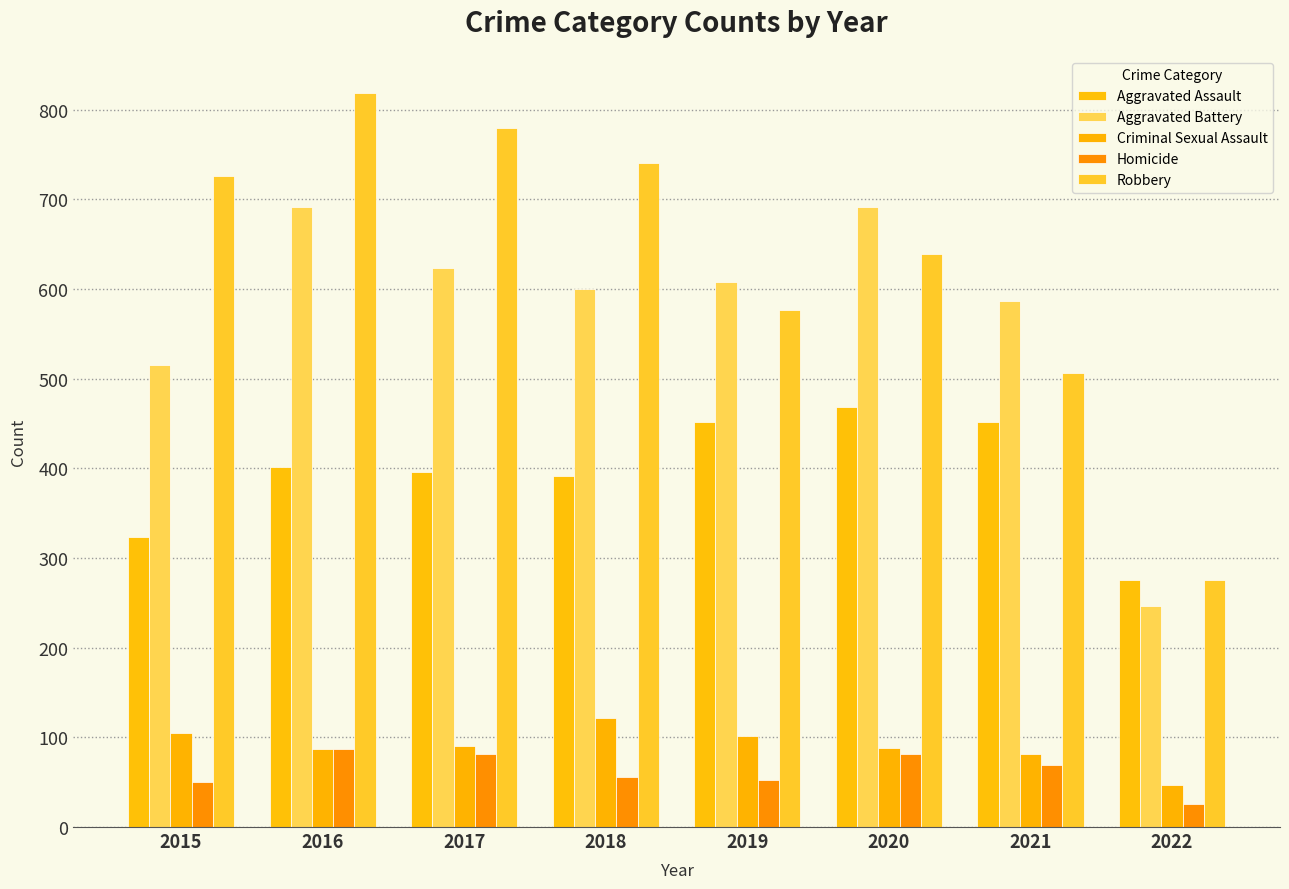

What is the approximate value of Aggravated Assault at 2019, to the nearest 5?

450